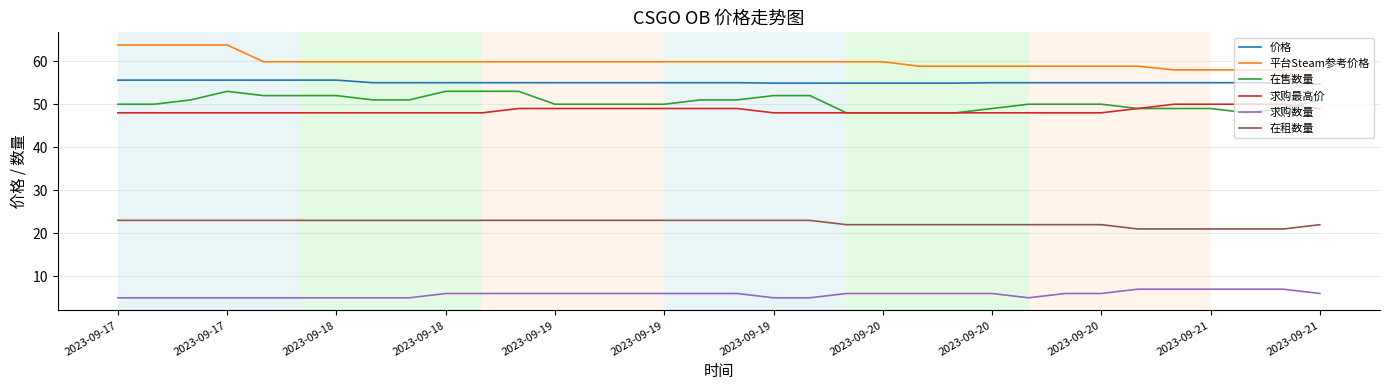

True or false: 求购最高价 and 在租数量 cross at least once.

False